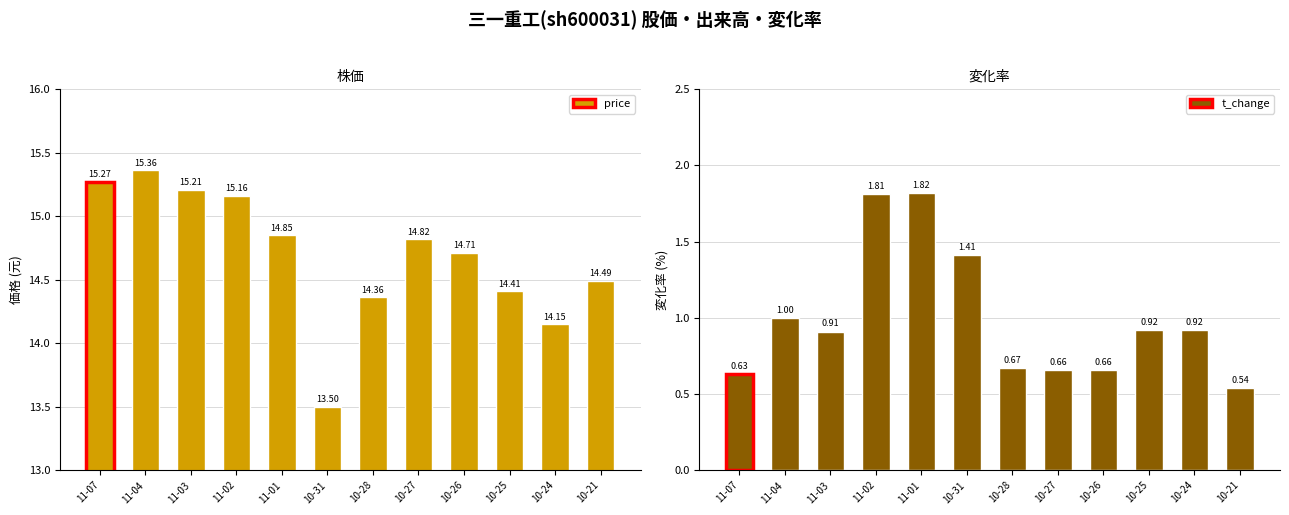

Are the bars horizontal?

No